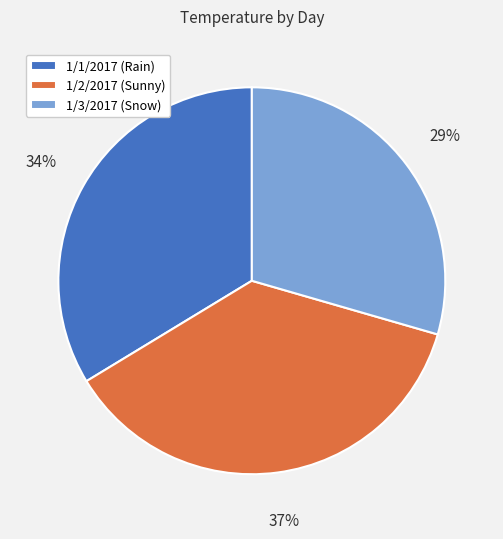

Count the number of slices in the pie.

3